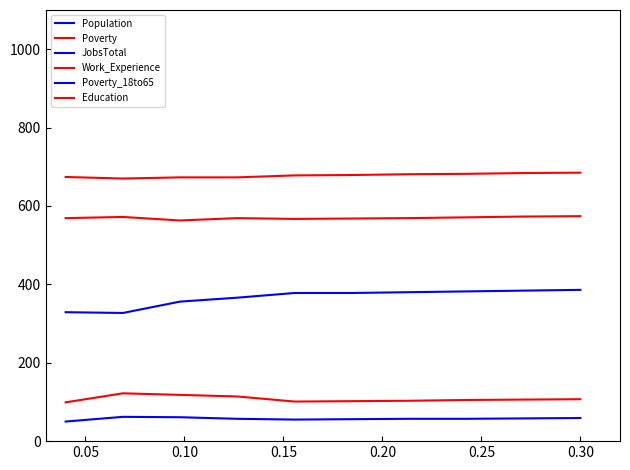

What is the label of the 7th point from the right?

0.15